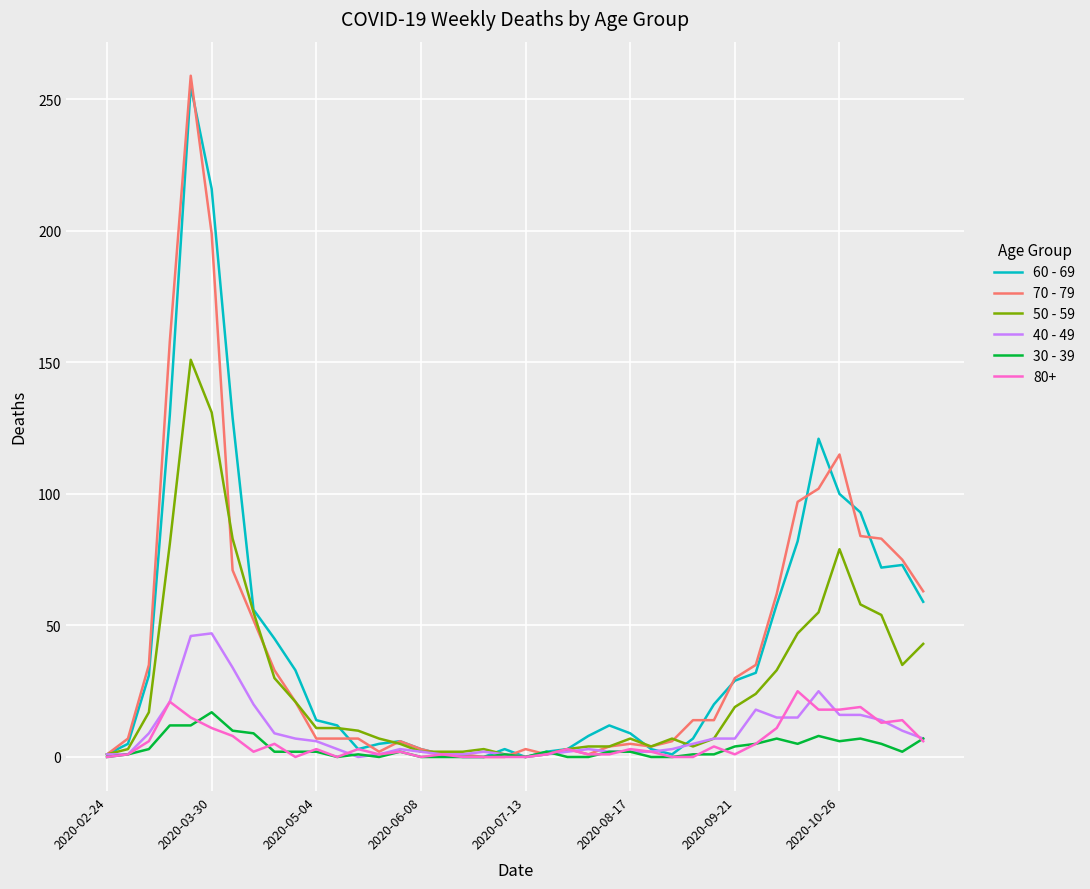

At how many categories does at least one series exceed 69?

10